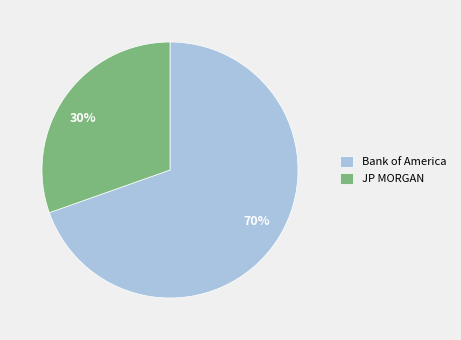

To the nearest percent, what percentage of the pie is JP MORGAN?

30%